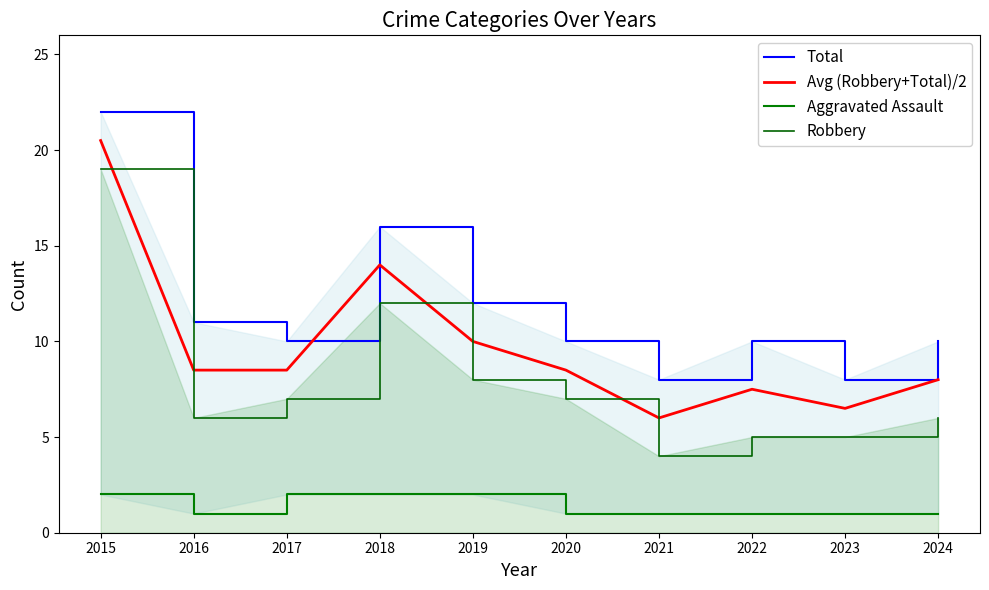

How many lines are shown in the chart?

4